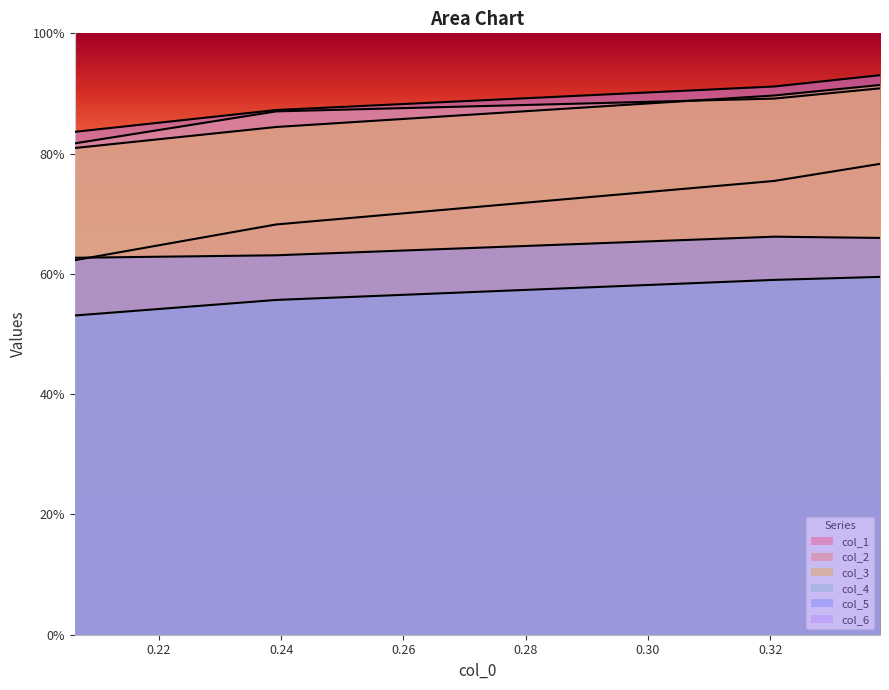

At which category is the sum across all series the highest?

0.337954939